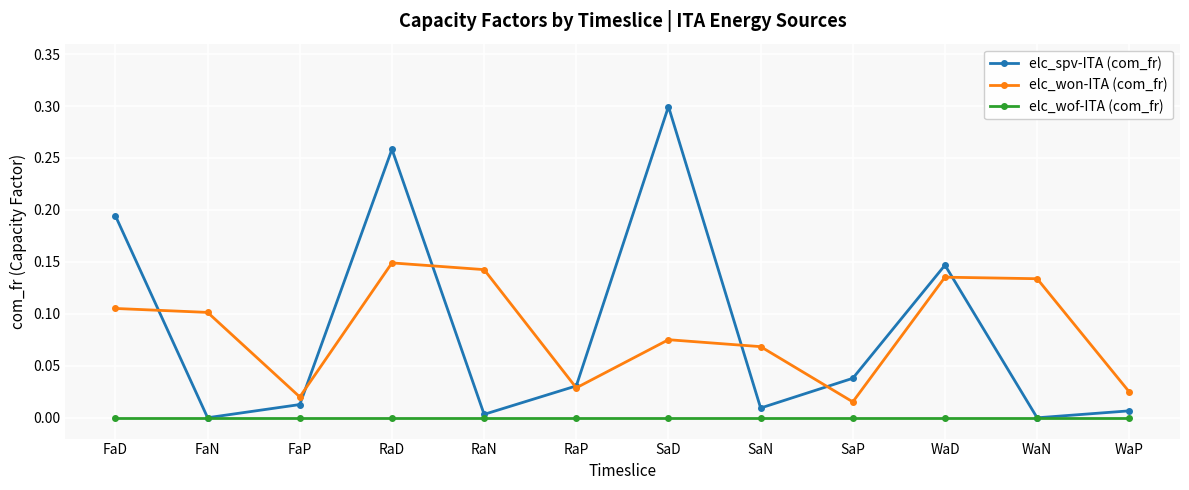

How many interior local peaks does the elc_won-ITA (com_fr) series have?

3